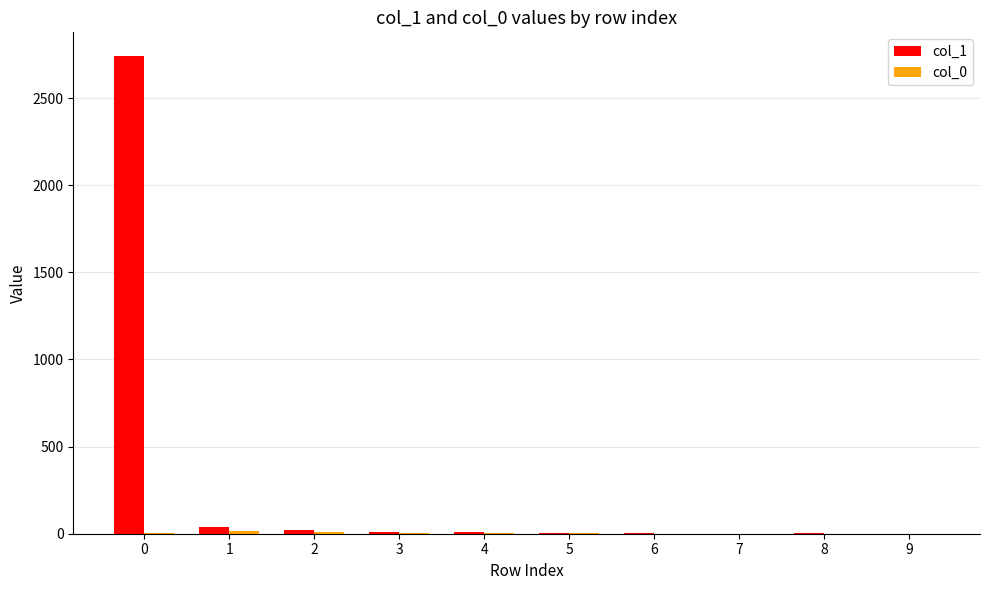

Is it true that col_1 equals 1386 at 0?

False